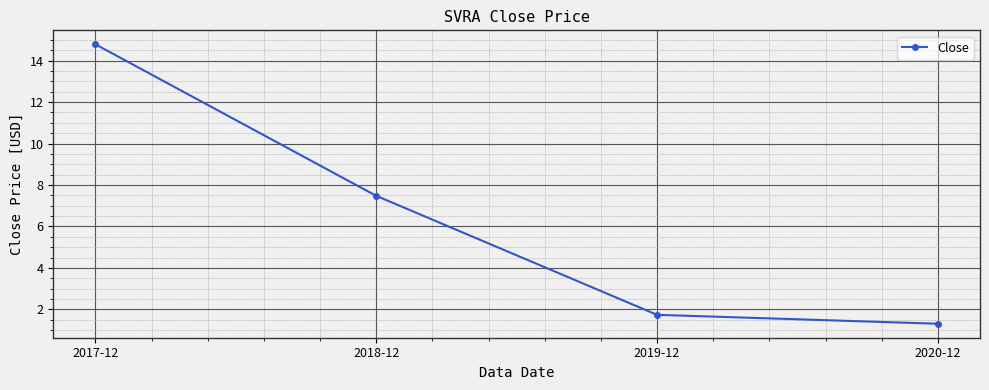

What is the sum of the values at 2019-12 and 2018-12?

9.2